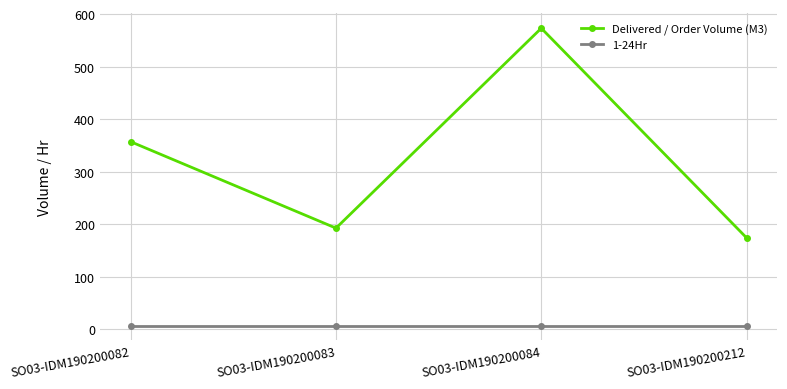

Reading left to right, what are all the values shown in this chart?

Delivered / Order Volume (M3): SO03-IDM190200082=357.0	SO03-IDM190200083=192.5	SO03-IDM190200084=573.0	SO03-IDM190200212=174.0
1-24Hr: SO03-IDM190200082=7.0	SO03-IDM190200083=7.0	SO03-IDM190200084=7.0	SO03-IDM190200212=7.0